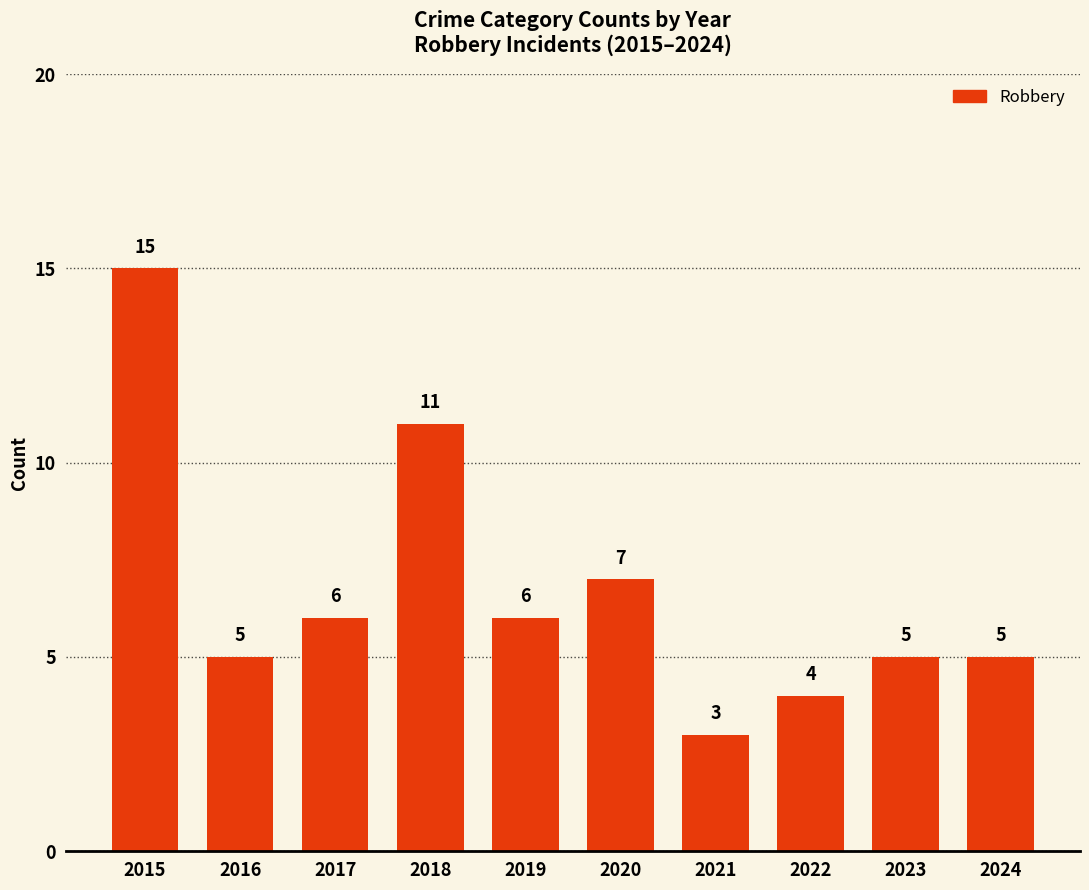

Are the bars horizontal?

No